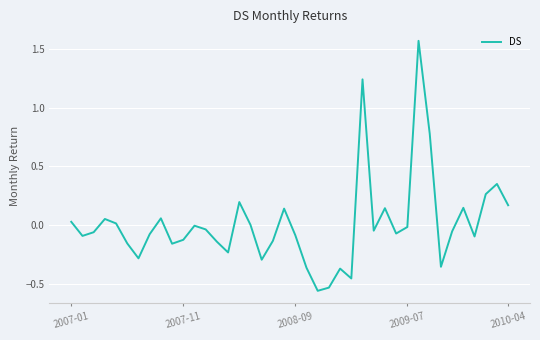

What is the difference between the maximum and minimum values?

2.1